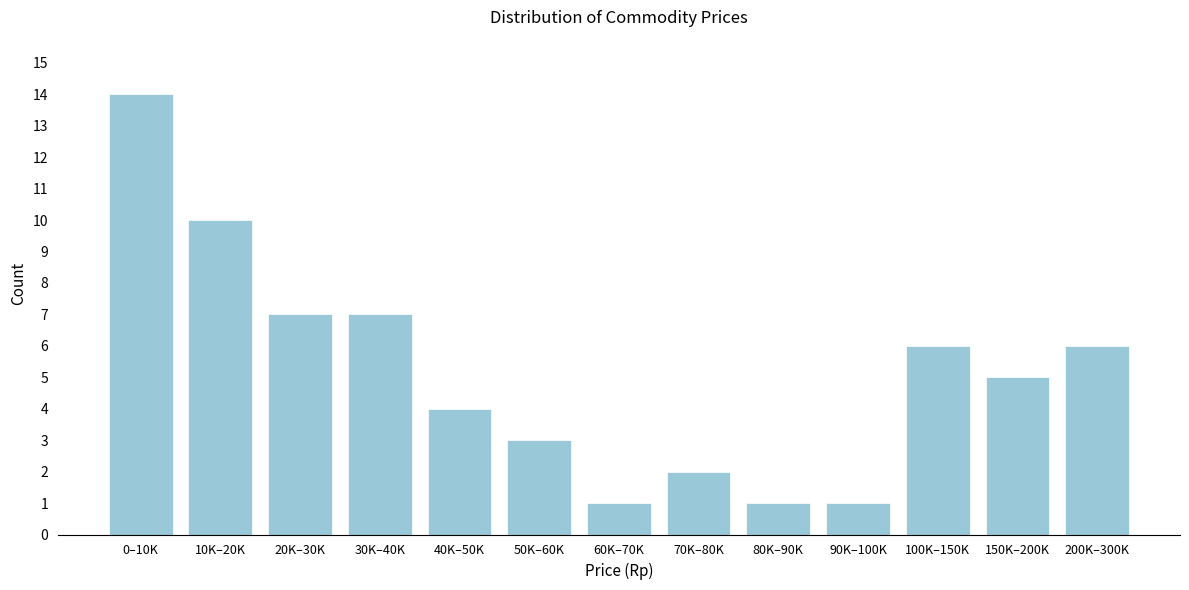

Reading left to right, extract all data points from this chart.

0–10K=14	10K–20K=10	20K–30K=7	30K–40K=7	40K–50K=4	50K–60K=3	60K–70K=1	70K–80K=2	80K–90K=1	90K–100K=1	100K–150K=6	150K–200K=5	200K–300K=6